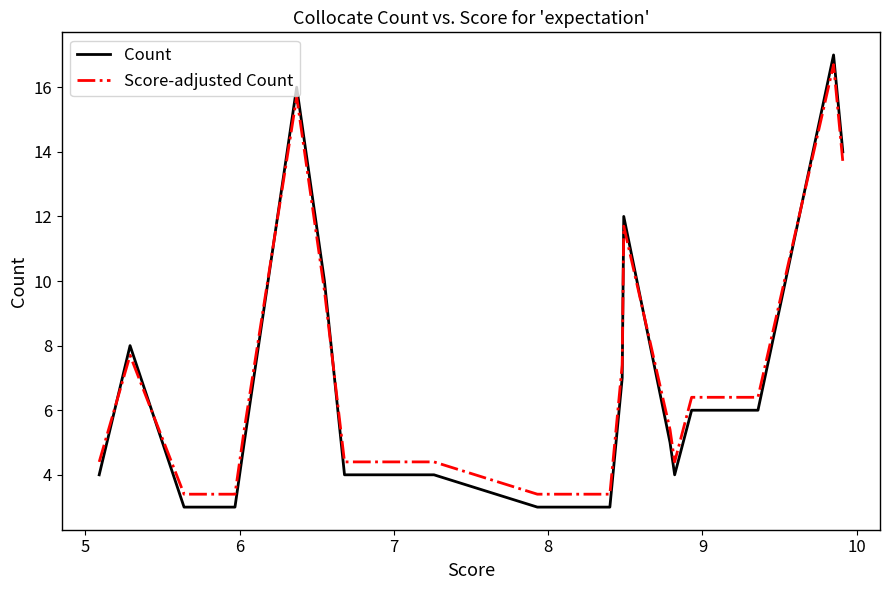

Does the chart display data point markers on the line(s)?

No